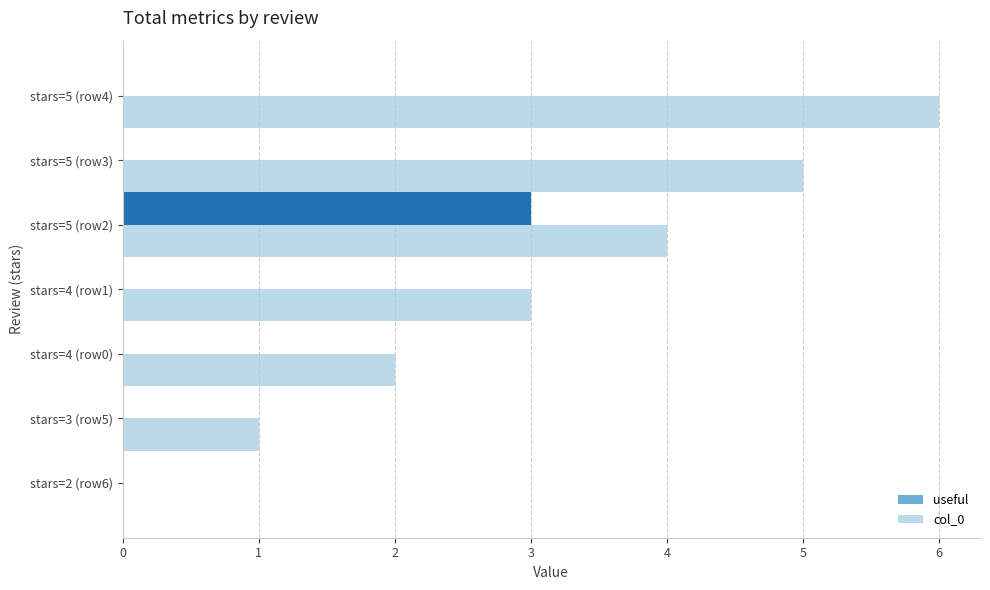

Which series has the largest range (max minus min)?

col_0